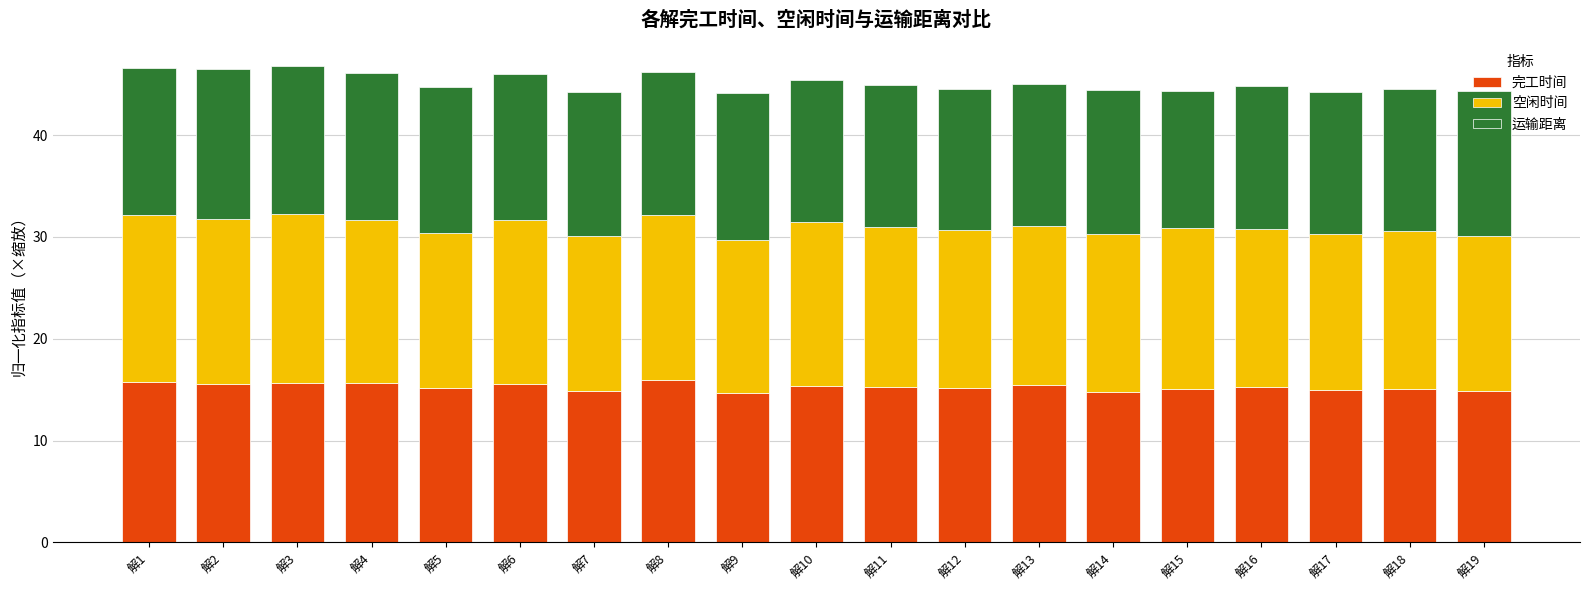

What is the lowest value of the 完工时间 series?

14.6